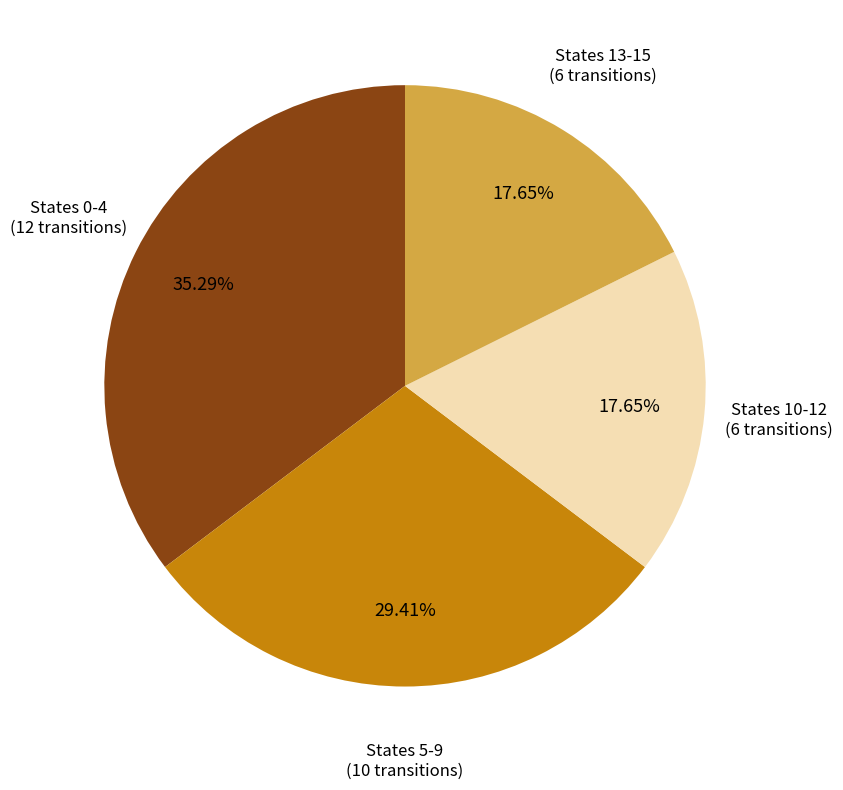

Does any single category account for the majority?

No